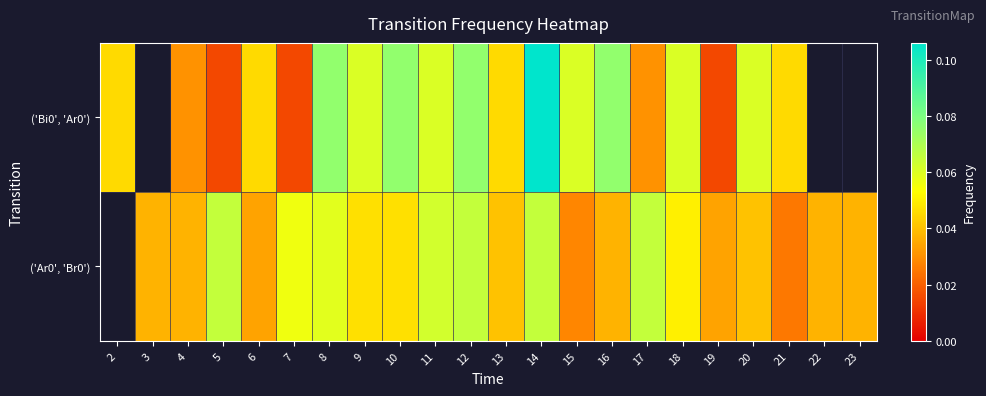

Which has a higher value, 18 or 11?

18